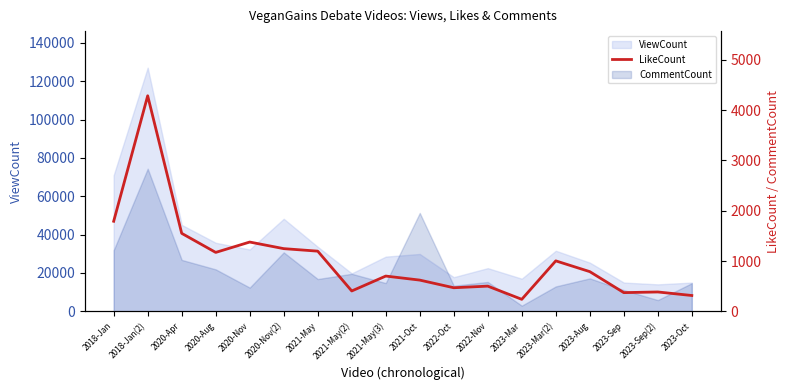

List the labels in order of value, largest first.

2018-Jan(2), 2018-Jan, 2020-Apr, 2020-Nov, 2020-Nov(2), 2021-May, 2020-Aug, 2023-Mar(2), 2023-Aug, 2021-May(3), 2021-Oct, 2022-Nov, 2022-Oct, 2021-May(2), 2023-Sep(2), 2023-Sep, 2023-Oct, 2023-Mar